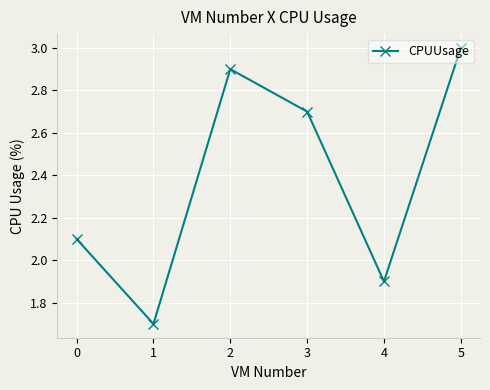

Reading left to right, extract all data points from this chart.

0=2.1	1=1.7	2=2.9	3=2.7	4=1.9	5=3.0